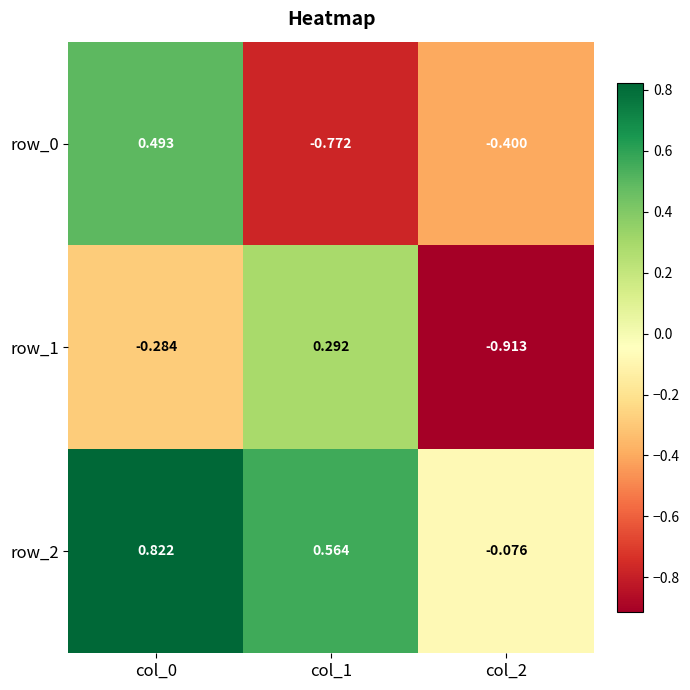

Which label corresponds to the smallest value in the chart?

col_2